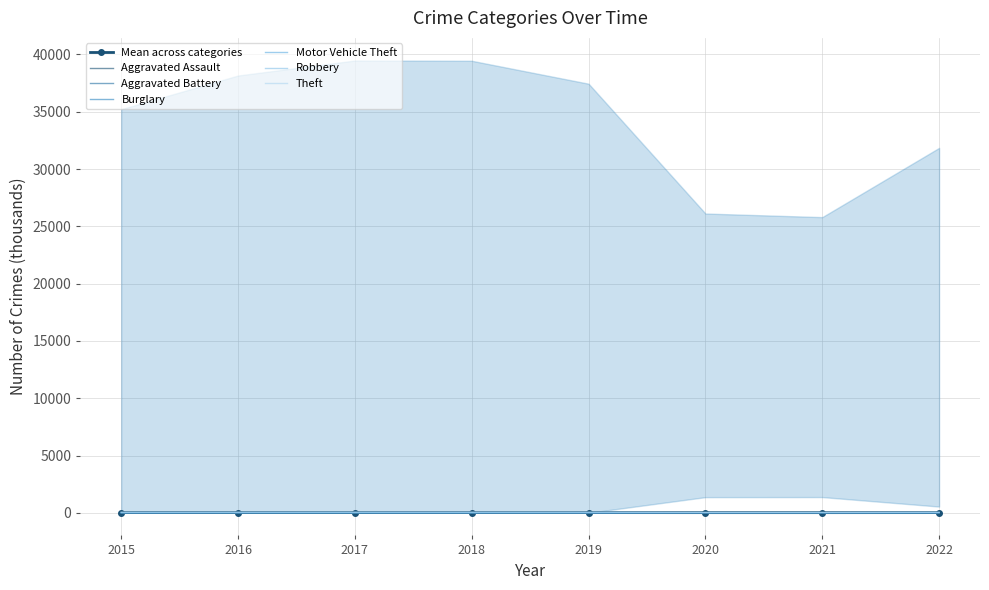

What is the difference between the maximum and minimum values in the Burglary series?

7.6